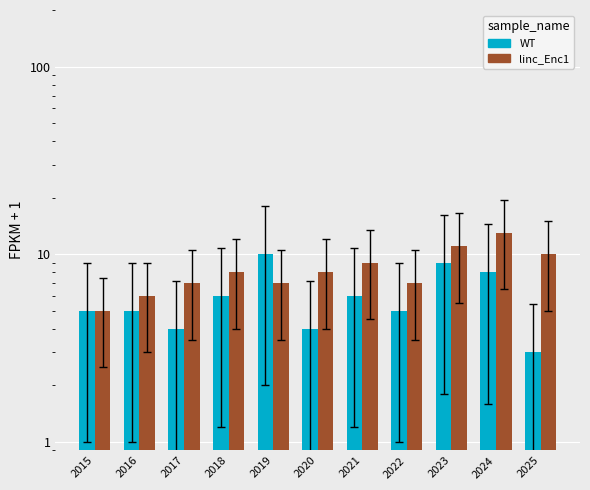

Which label corresponds to the smallest value in the chart?

2025